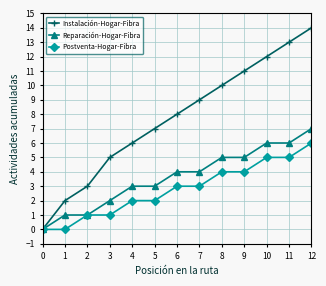

Between 5 and 8, which series saw the biggest shift?

Instalación-Hogar-Fibra